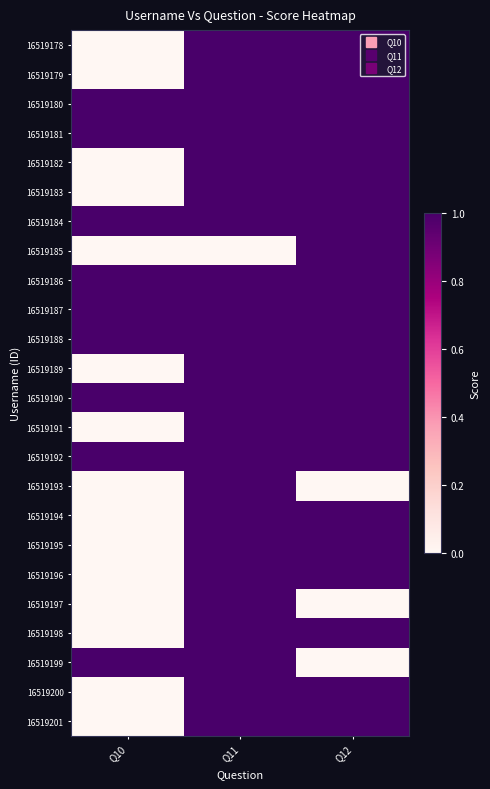

Which series has the largest range (max minus min)?

16519178